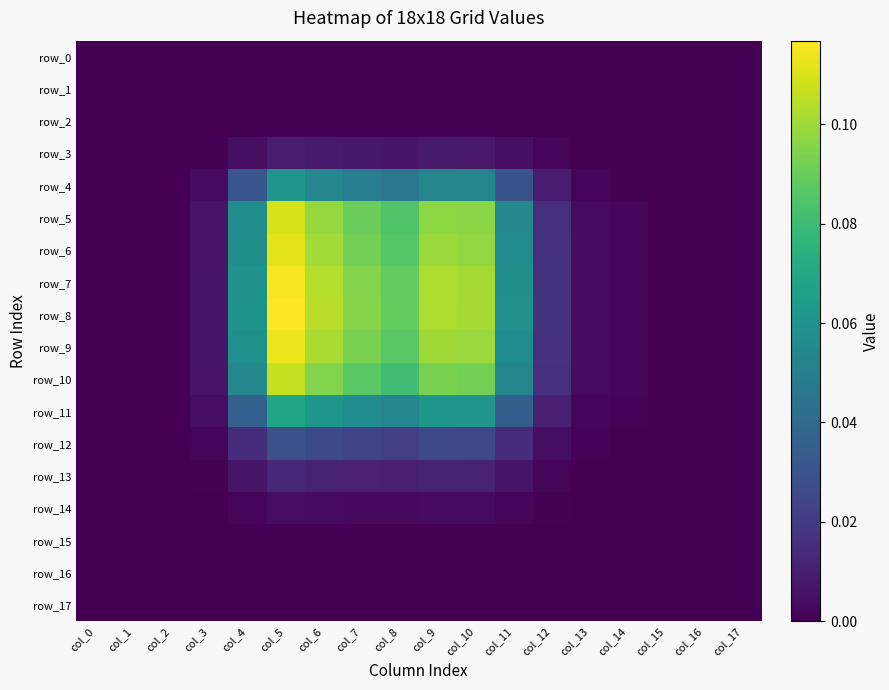

Which has a higher value, col_5 or col_8?

col_5